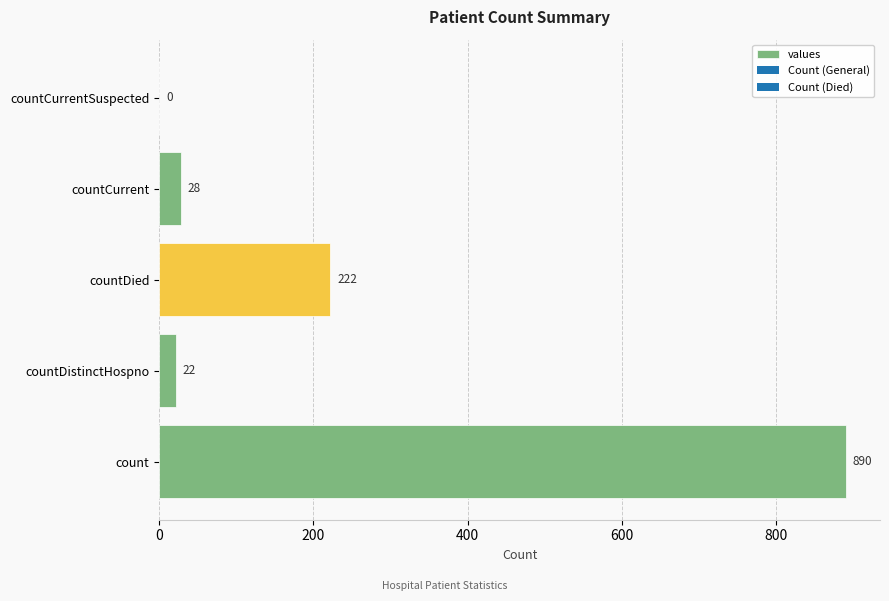

True or false: the data shows 28 at countCurrent.

True